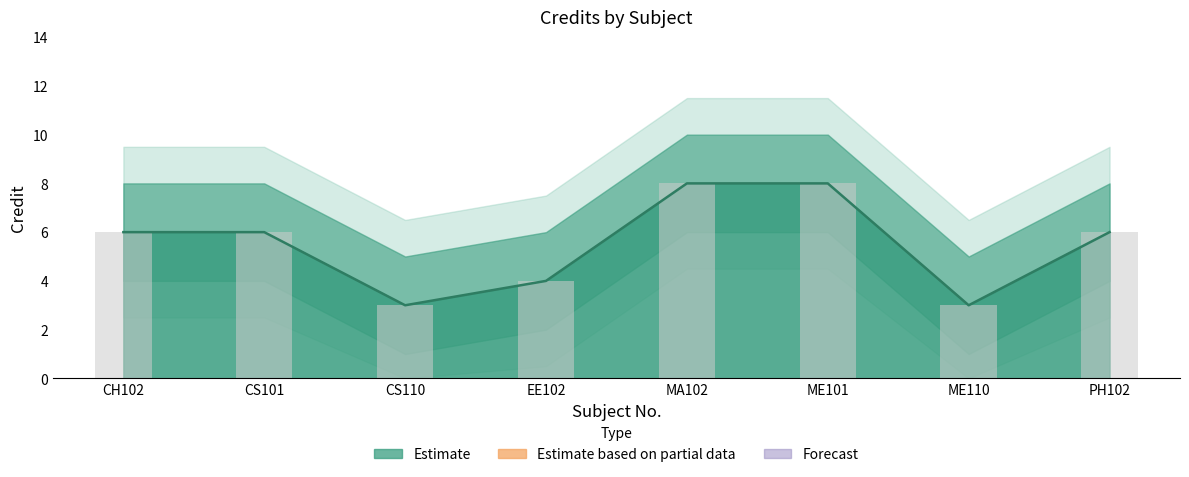

What is the label of the 8th bar from the right?

CH102